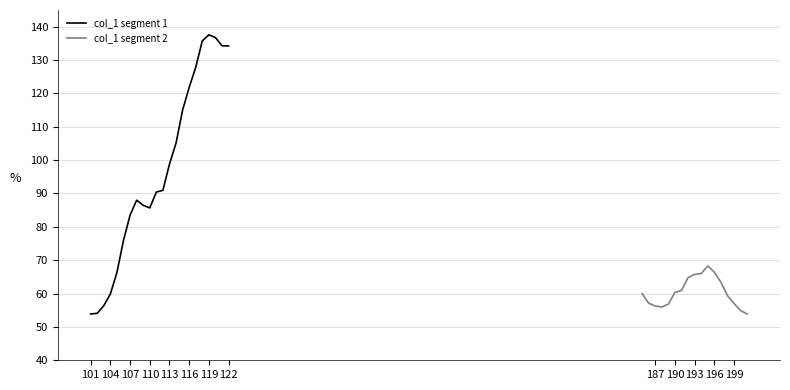

At which category does the data reach its first local valley?

110